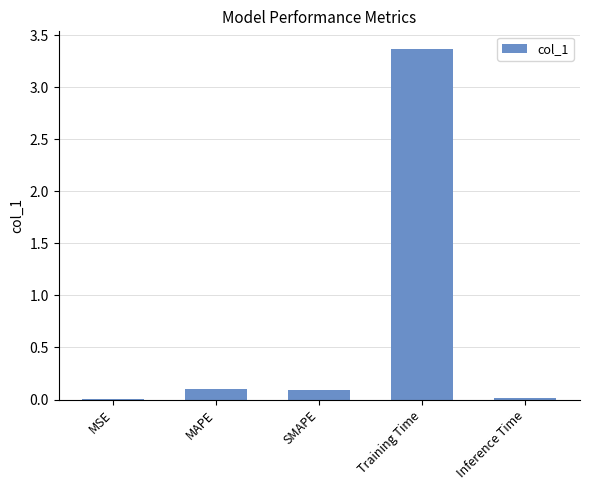

Between MSE and SMAPE, which is larger?

SMAPE